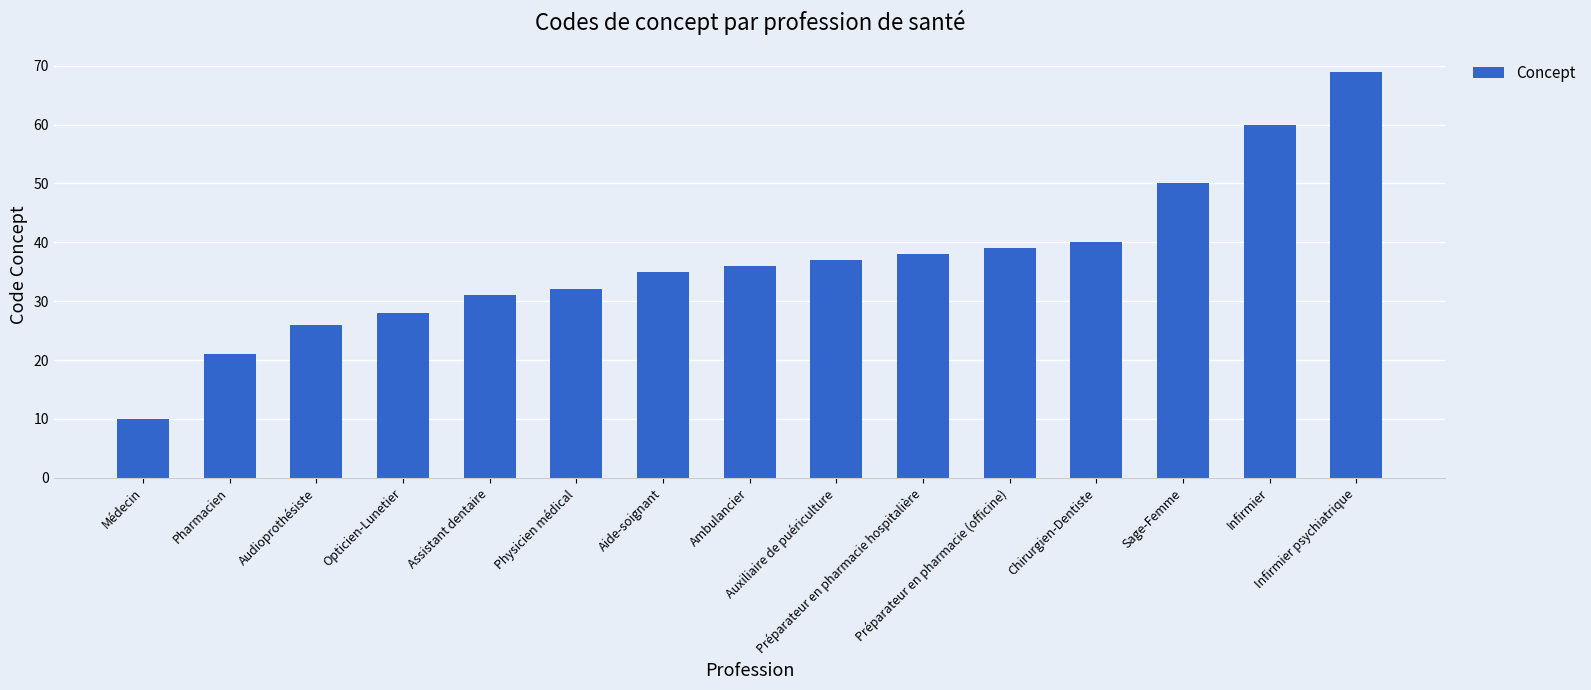

Read the value at Aide-soignant, to the nearest 10.

40